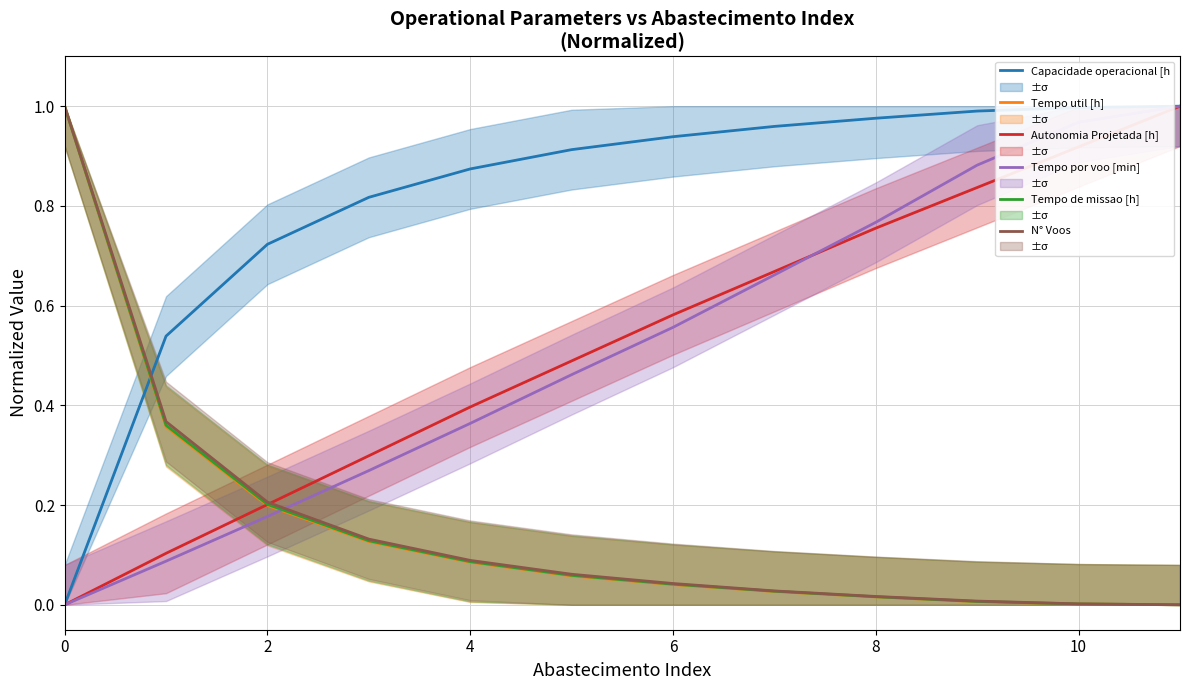

What are all the series names shown in the legend?

Capacidade operacional [h, Tempo util [h], Autonomia Projetada [h], Tempo por voo [min], Tempo de missao [h], N° Voos